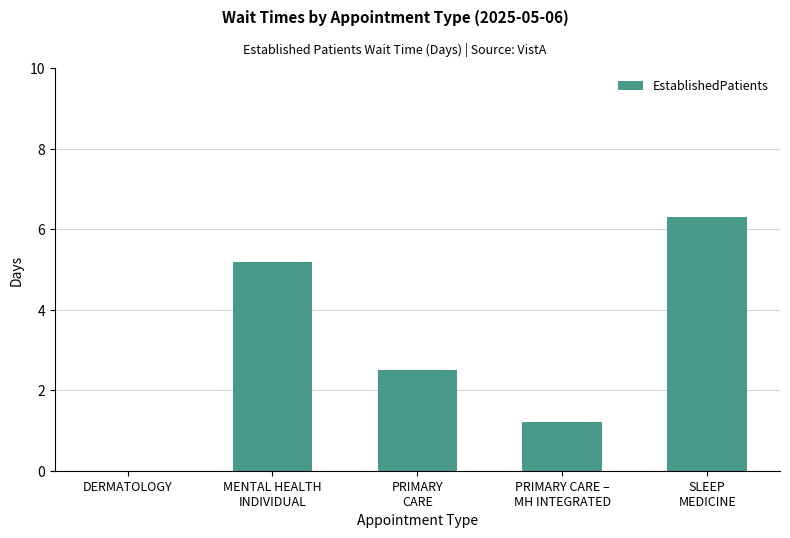

At which label does the data first exceed 2?

MENTAL HEALTH
INDIVIDUAL